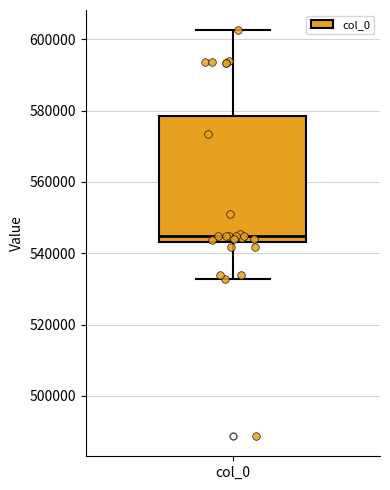

Read this box plot against the y-axis: the position of the median line, the range covered by the box, and the ends of both whiskers. The values are not printed on the chart, so give them approximately, as read against the axis.

median 544000 (just above the box's lower edge), box 544000 to 578000, whiskers 532000 to 602000